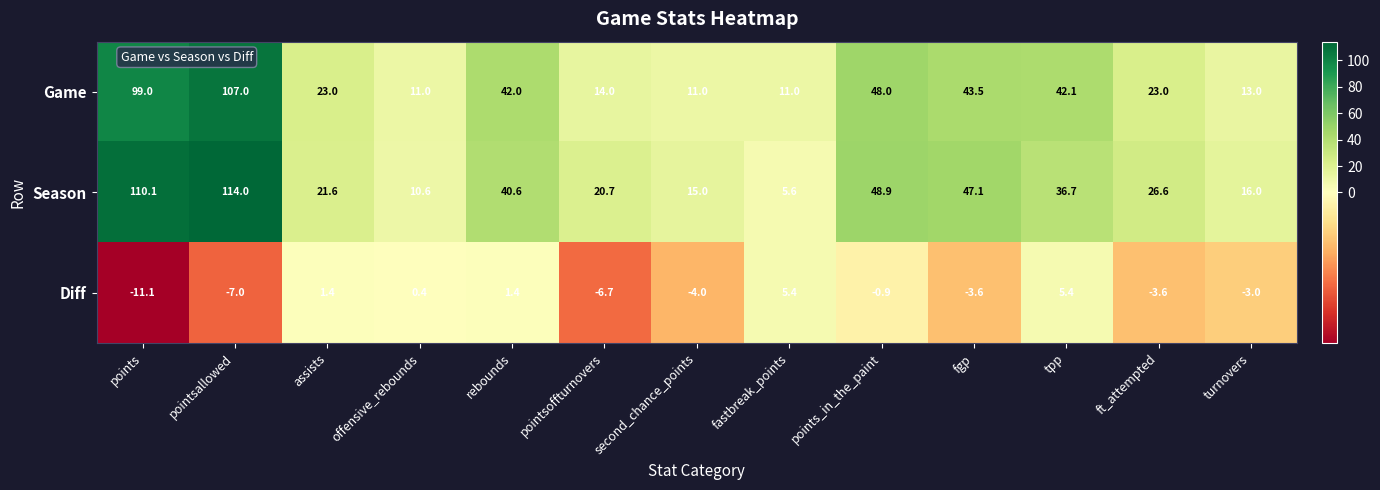

What is the difference between the second highest and second lowest values in the Diff series?

12.4